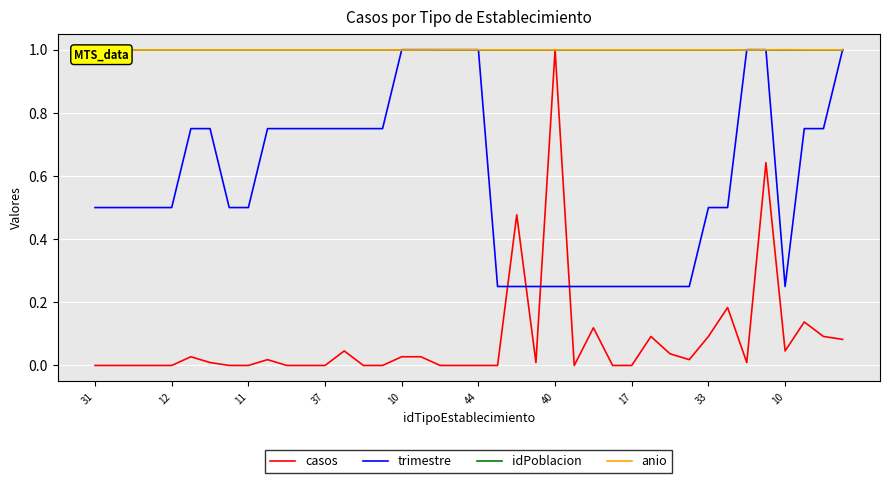

At which category is the sum across all series the highest?

35